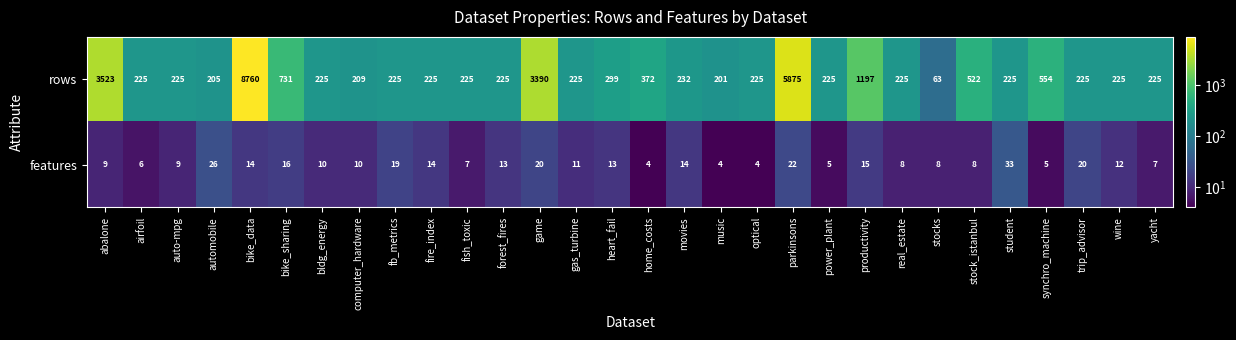

At which label does features first exceed 11?

automobile